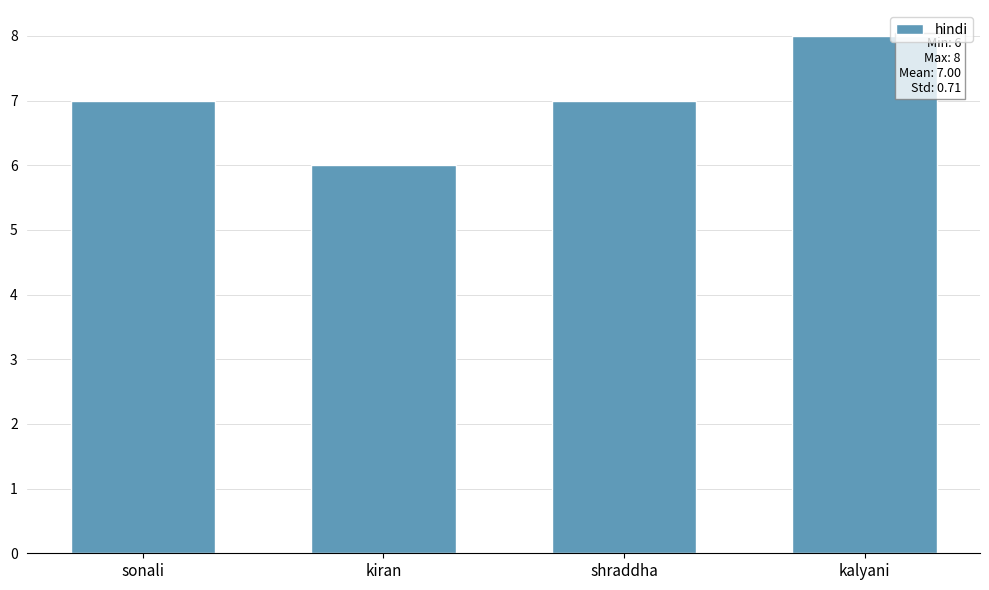

Which has a higher value, kalyani or sonali?

kalyani